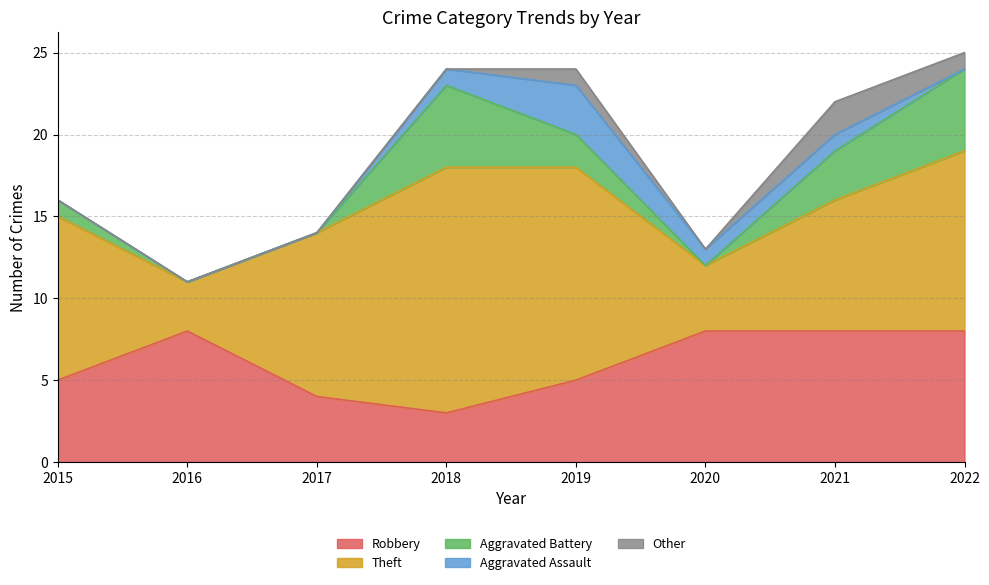

Rank the series at 2016 from lowest to highest value.

Aggravated Battery, Aggravated Assault, Other, Theft, Robbery